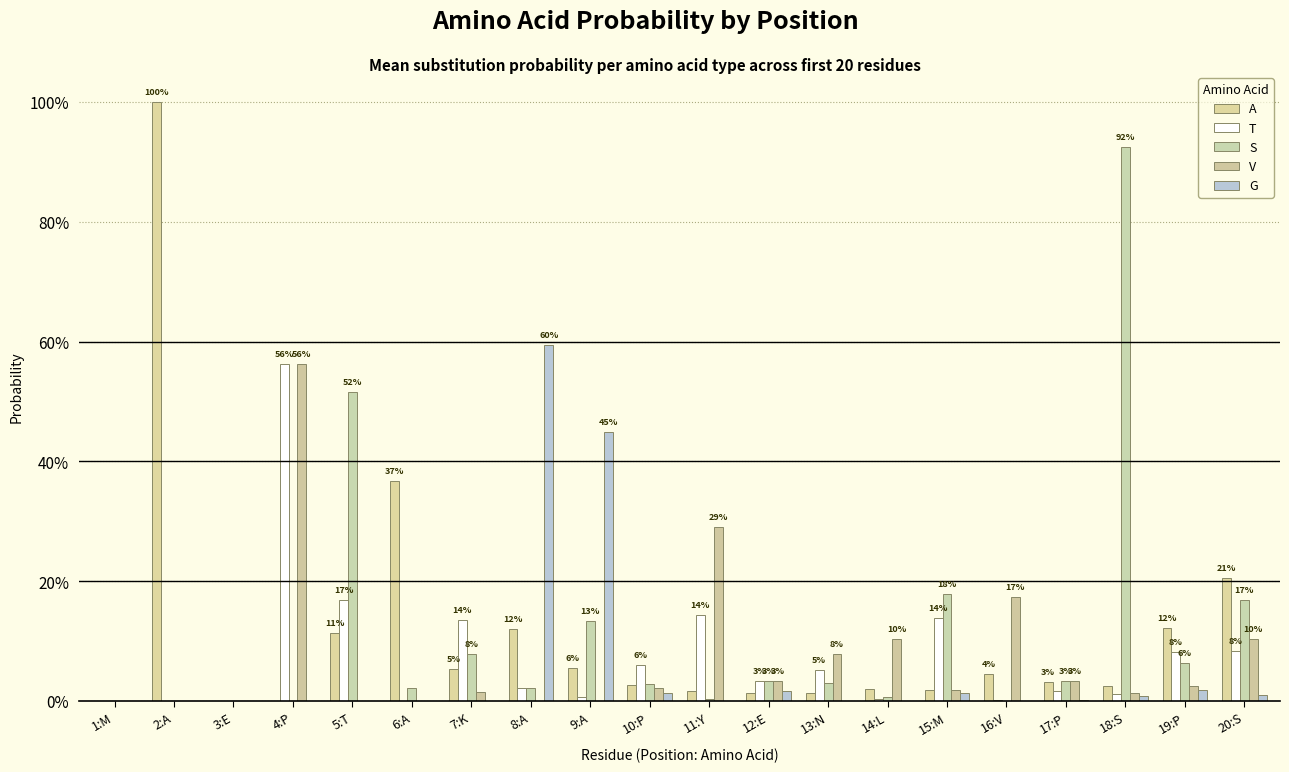

List the series in order of their peak value, highest first.

A, S, G, T, V